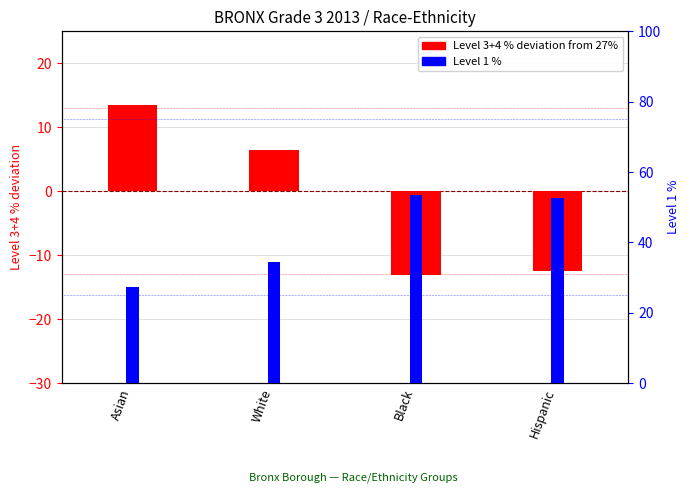

At how many categories does at least one series exceed 2?

4